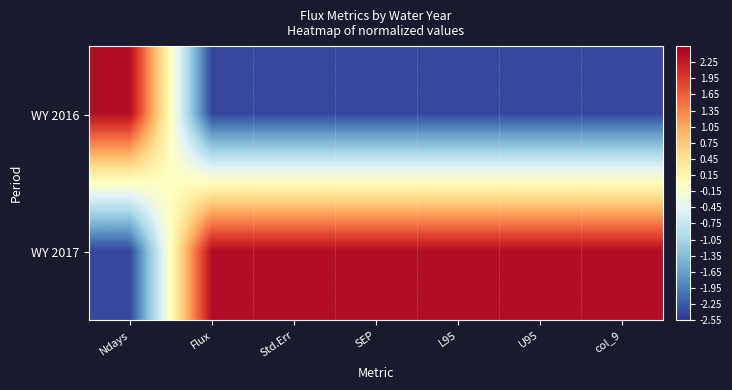

At which category is the sum across all series the highest?

Ndays